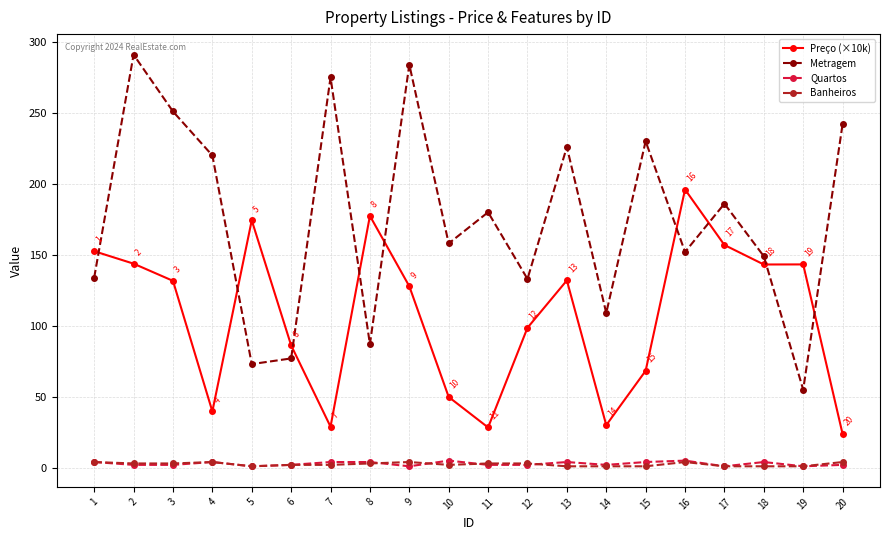

Which series has the largest range (max minus min)?

Metragem